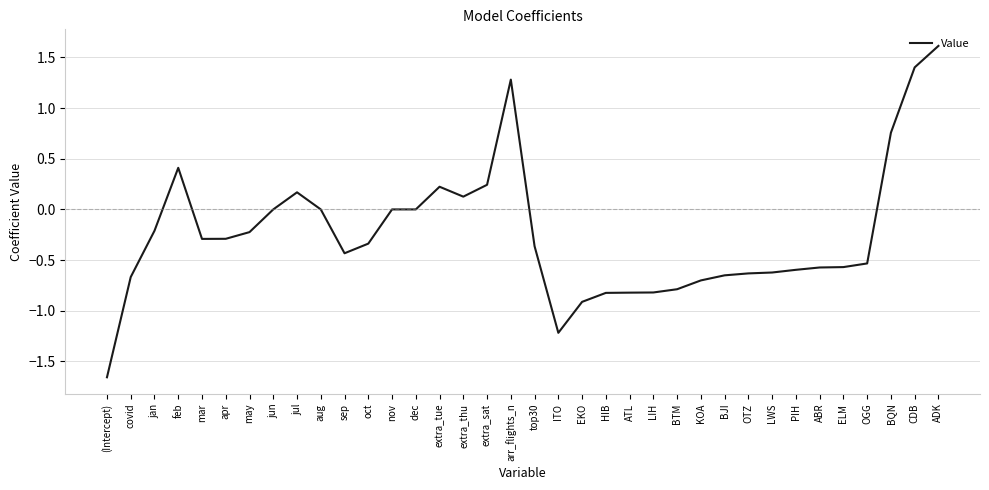

What is the greatest value displayed?

1.6